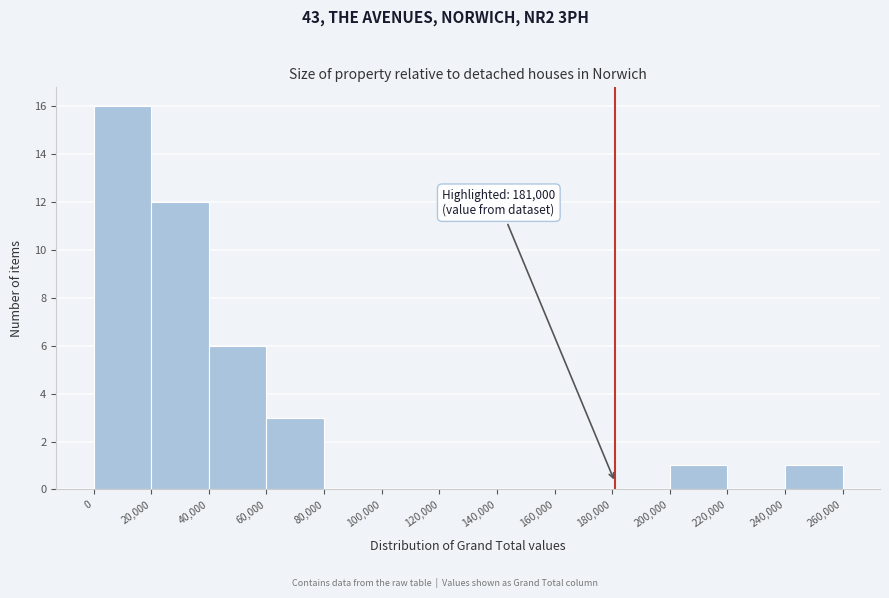

Which range on the x-axis has the tallest bar?

0 to 20,000